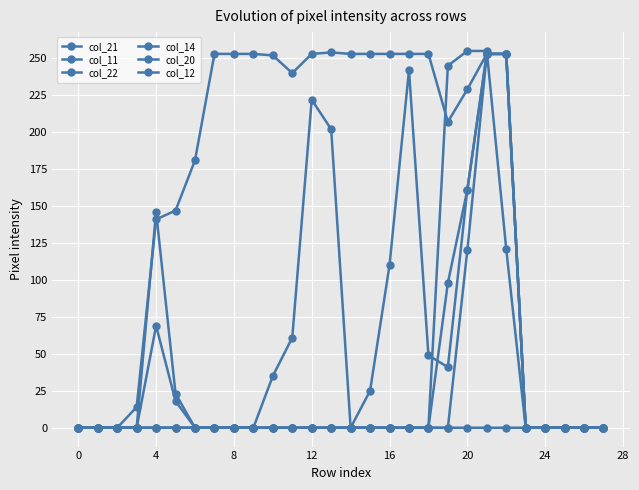

How many data points does each series have?

28